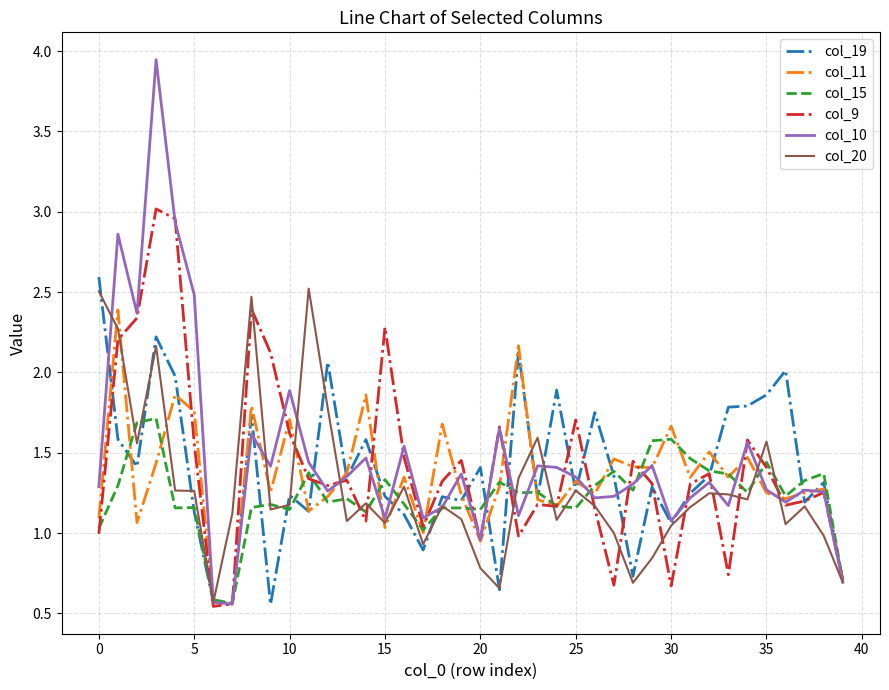

How many lines are shown in the chart?

6